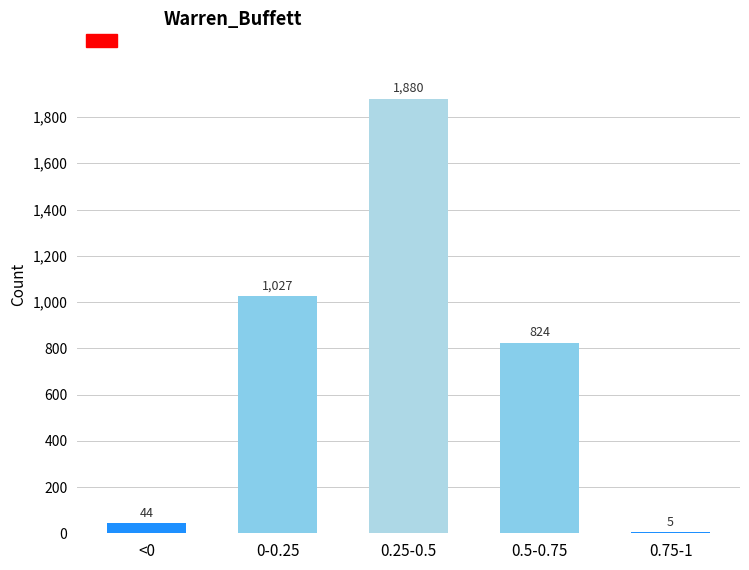

Reading right to left, extract all data points from this chart.

0.75-1=5	0.5-0.75=824	0.25-0.5=1880	0-0.25=1027	<0=44